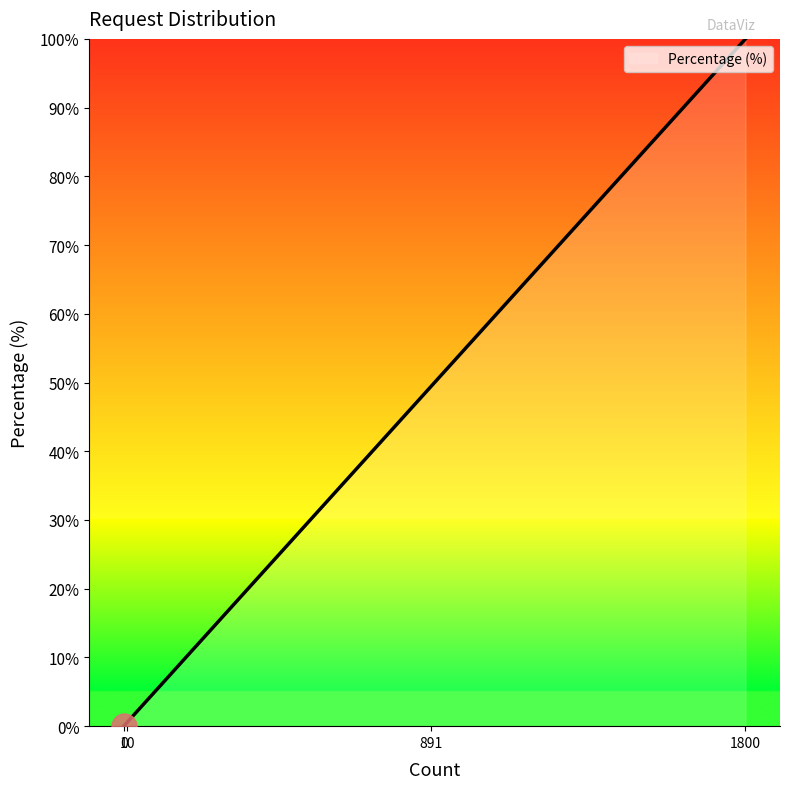

What is the average value?

37.5